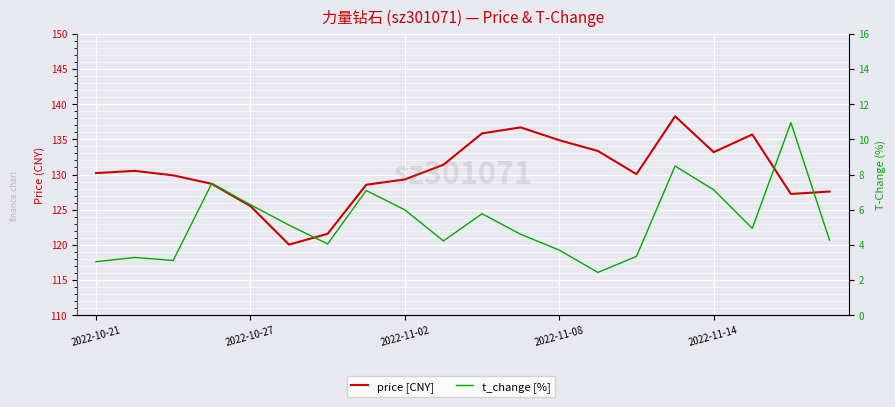

How many lines are shown in the chart?

2